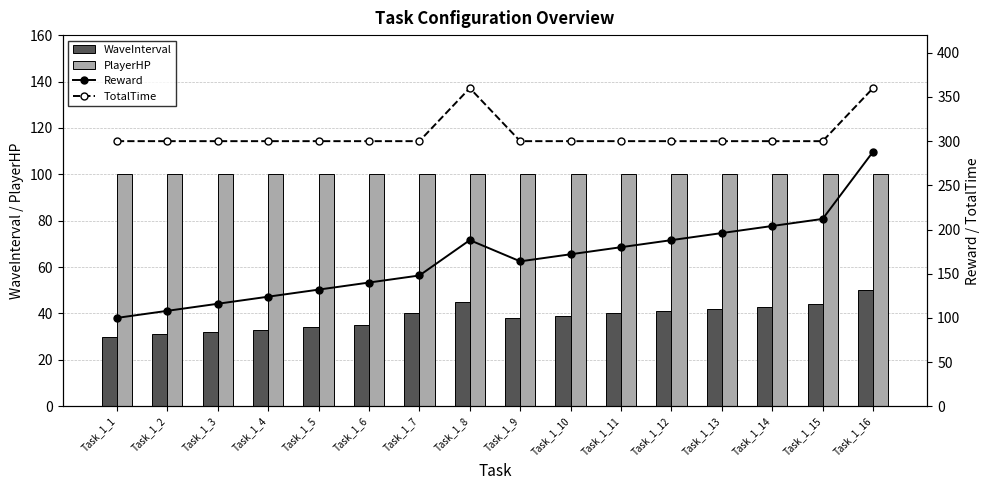

What is the value of the Reward bar at the 5th from the left?

132